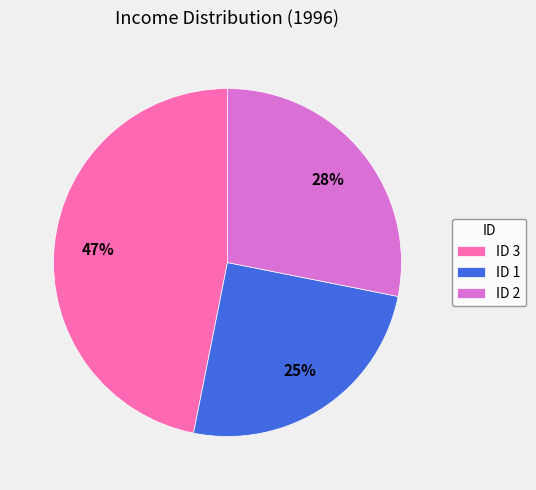

To the nearest percent, what portion does ID 3 represent?

47%